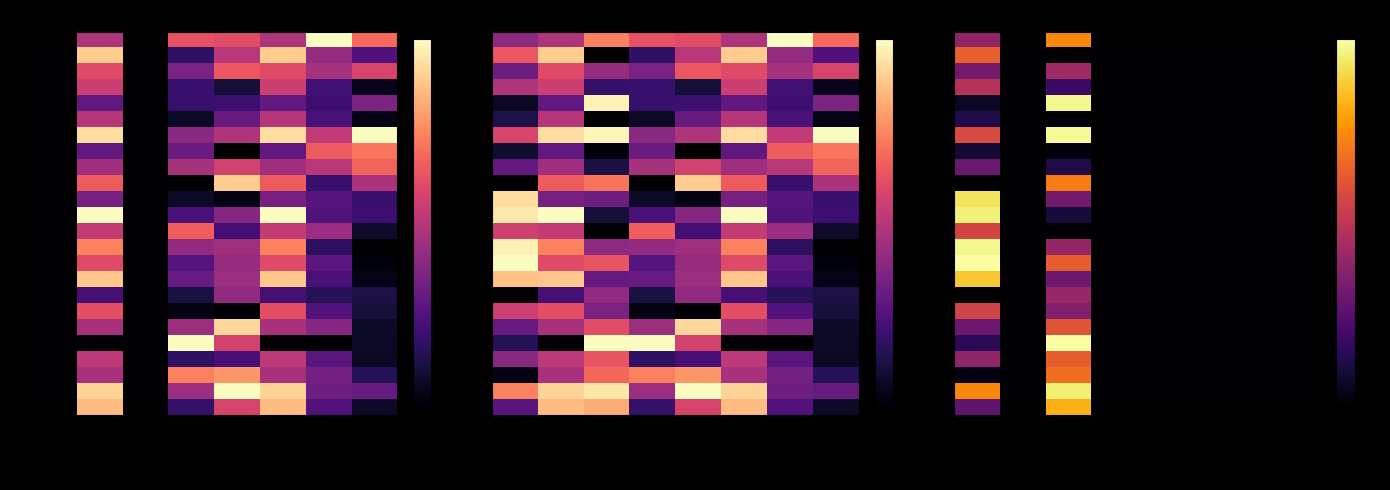

List the series in order of their peak value, lowest first.

7, 5, 8, 16, 2, 3, 17, 12, 18, 20, 1, 21, 9, 0, 23, 15, 10, 22, 11, 13, 4, 6, 14, 19